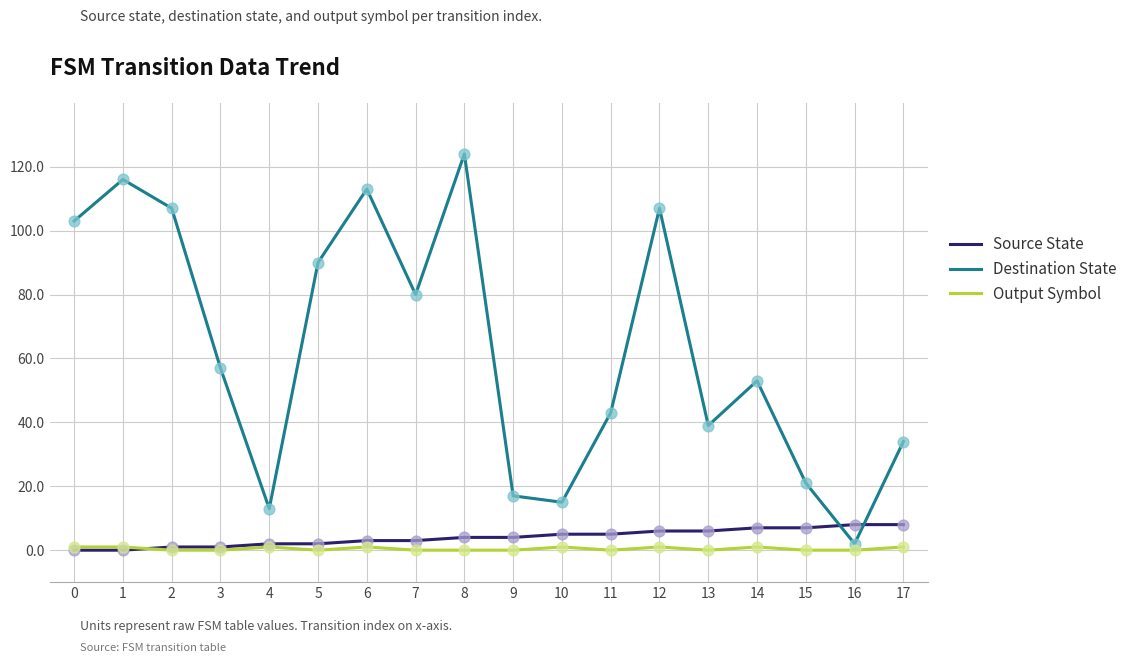

Which series has the largest total across all categories?

Destination State